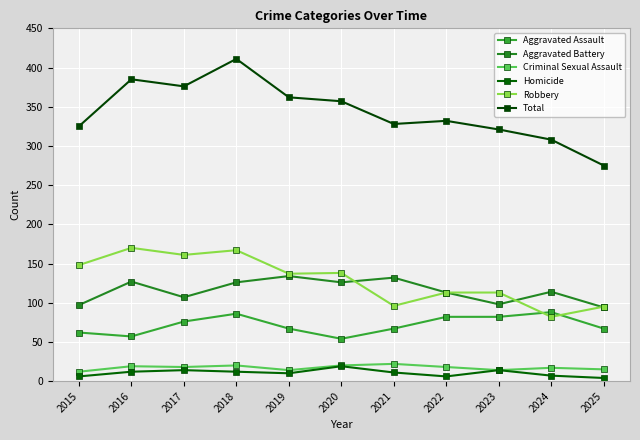

Does the chart have visible grid lines?

Yes